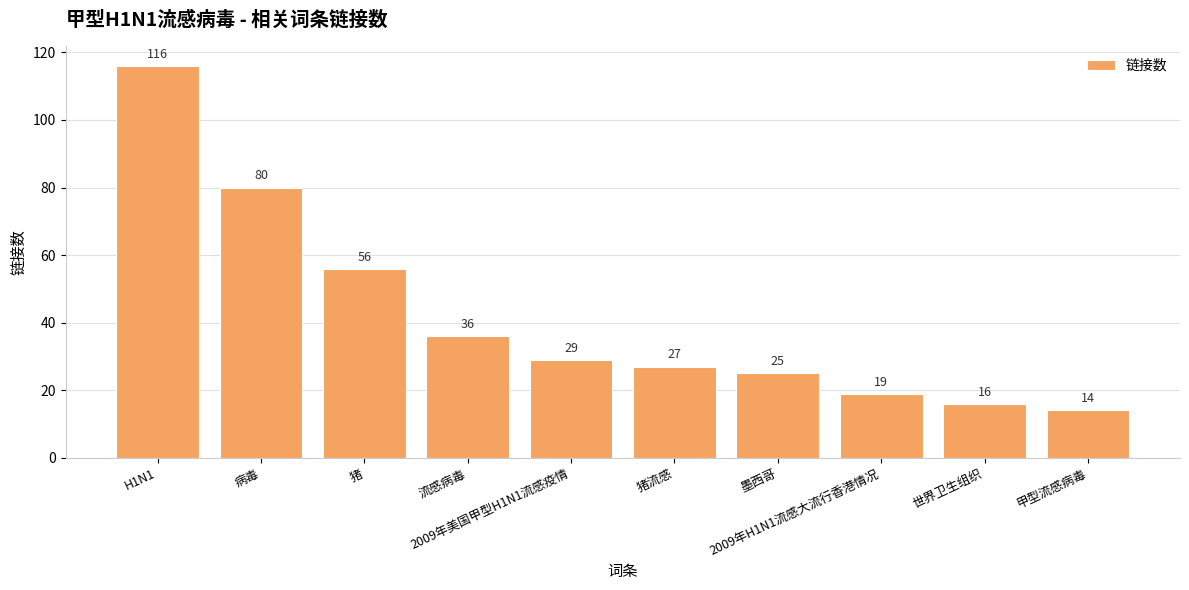

What is the difference between the values at 猪流感 and 流感病毒?

9